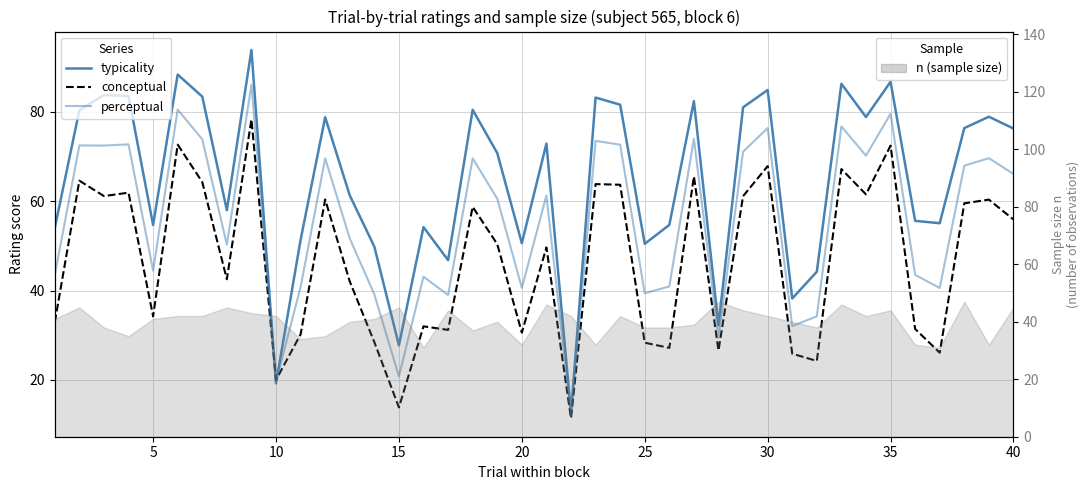

What is the maximum value shown in the chart?

93.8